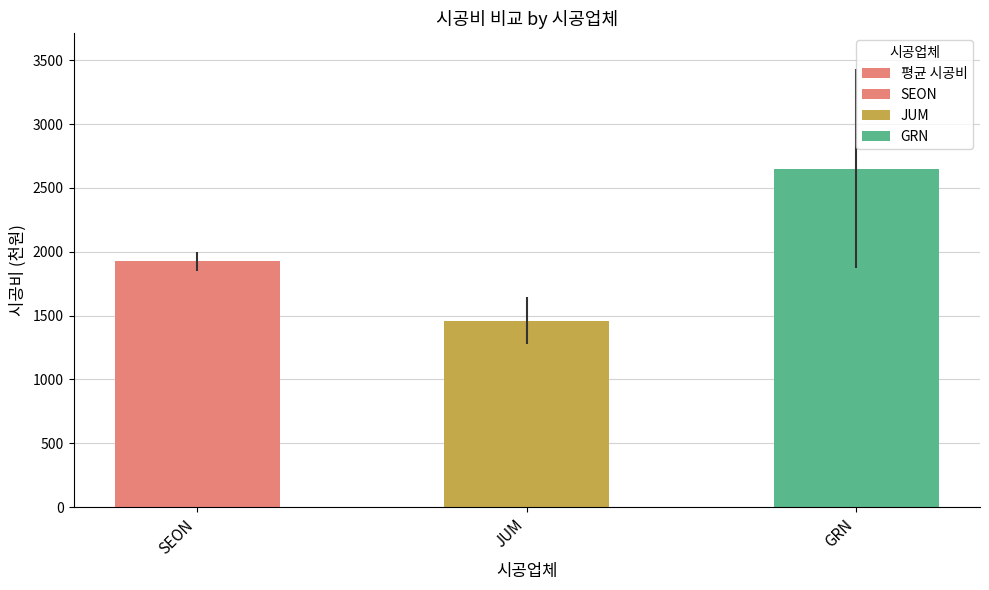

True or false: the data shows 1460 at JUM.

True